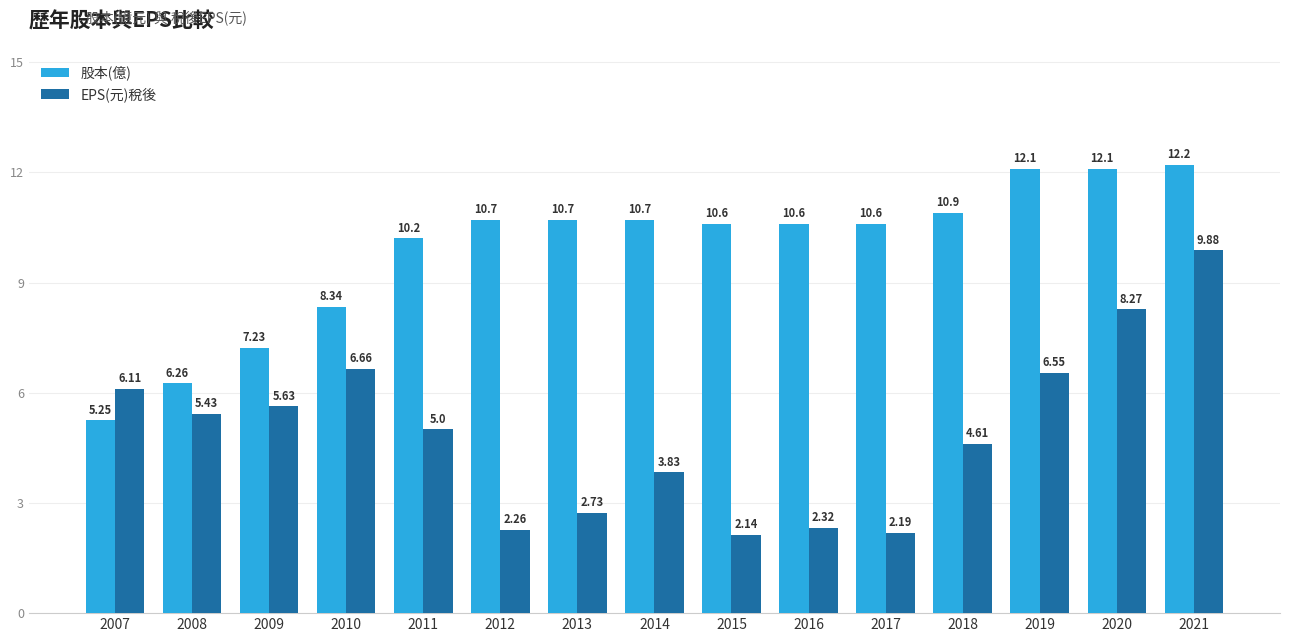

How many groups of bars are there?

15